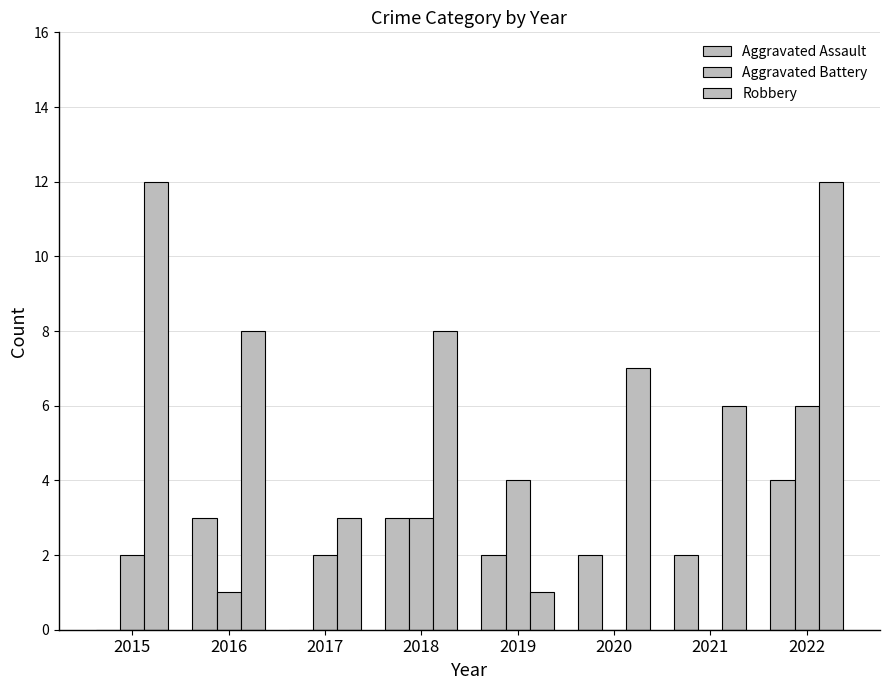

Is it true that Robbery equals 5 at 2017?

False